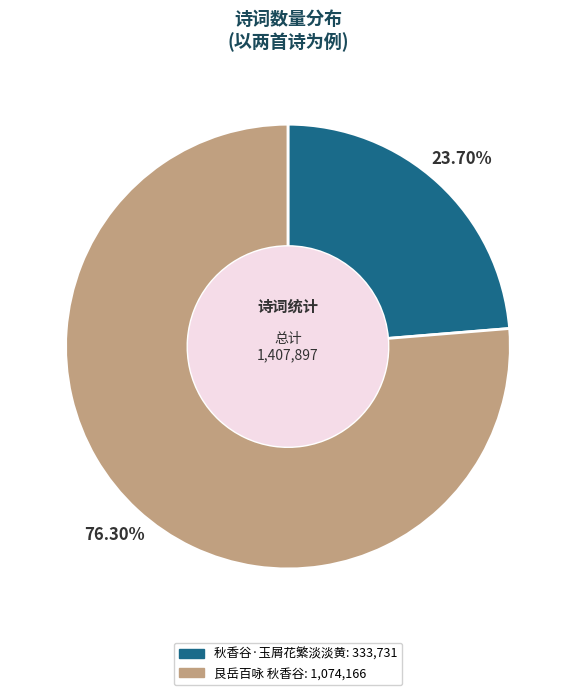

What percentage is the 秋香谷·玉屑花繁淡淡黄 slice, to the nearest percent?

24%